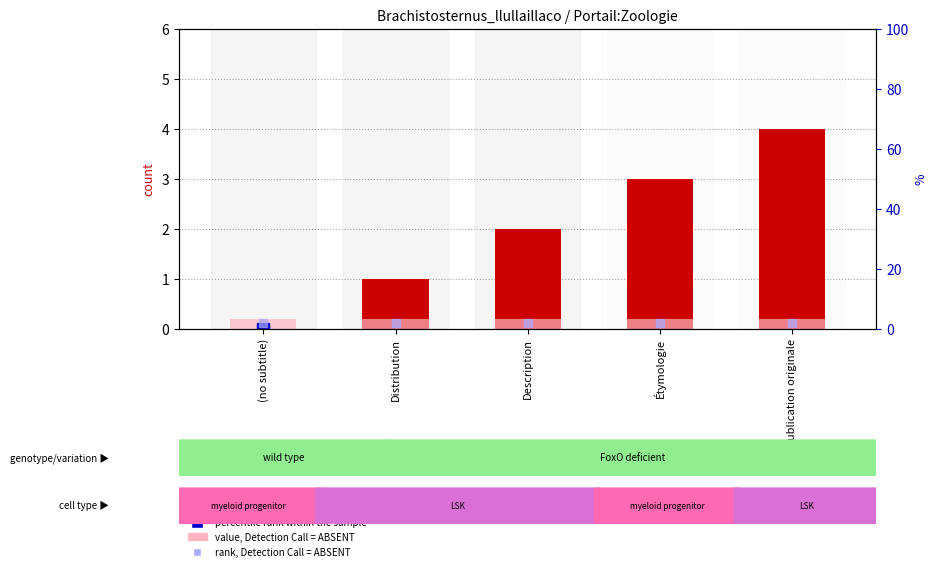

How many groups of bars are there?

5